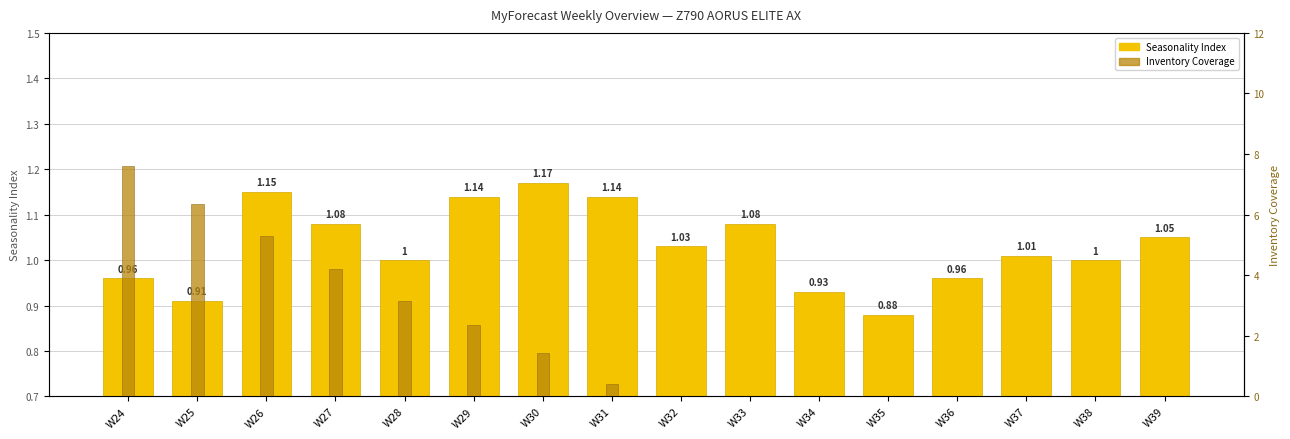

At which category is the sum across all series the highest?

W24